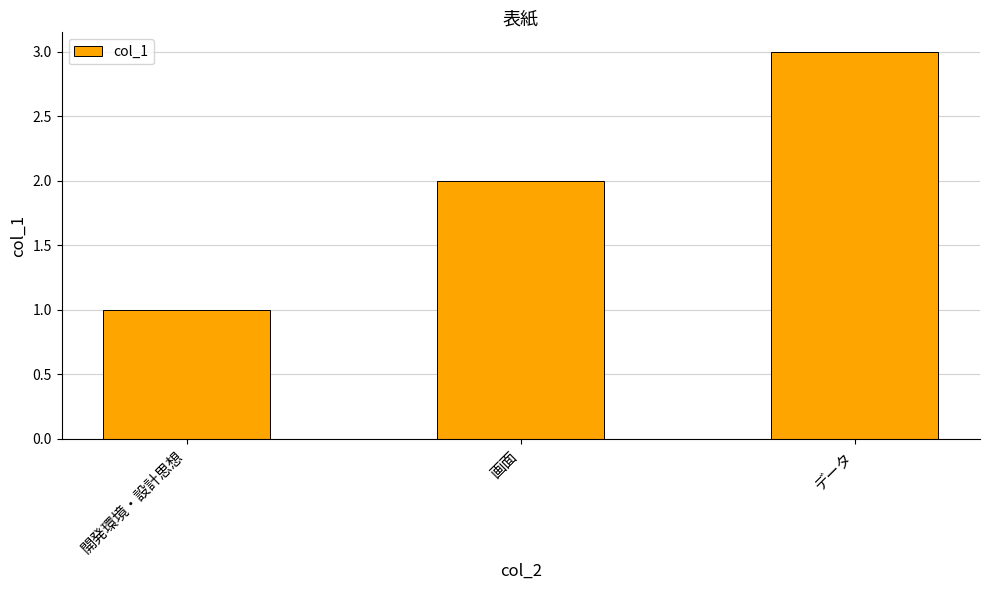

Reading left to right, extract all data points from this chart.

1	2	3